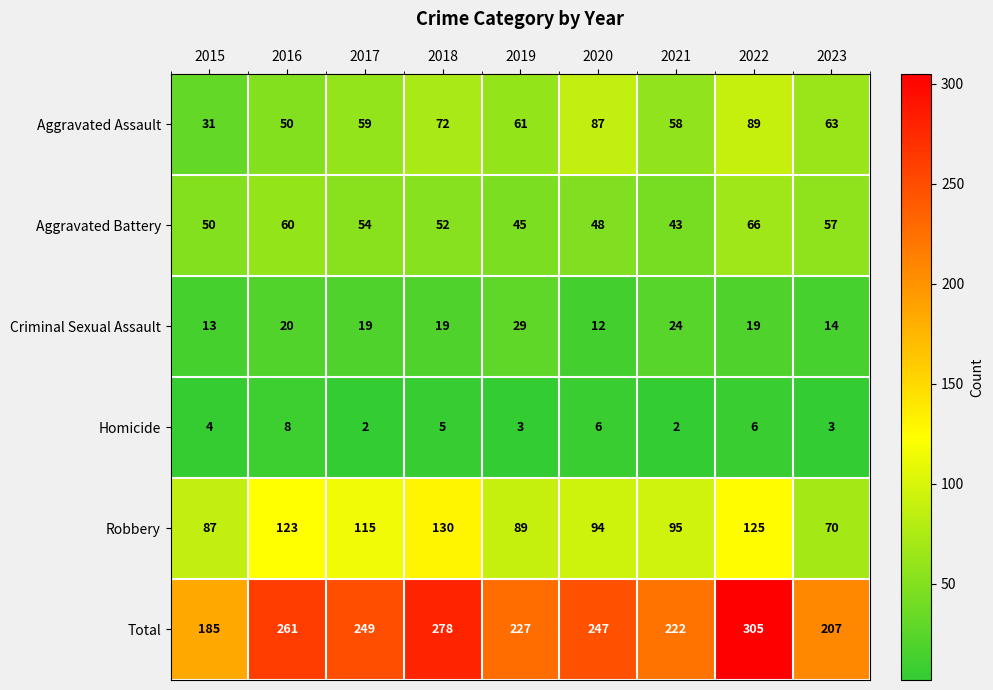

The value of Criminal Sexual Assault at 2018 is 19. True or false?

True